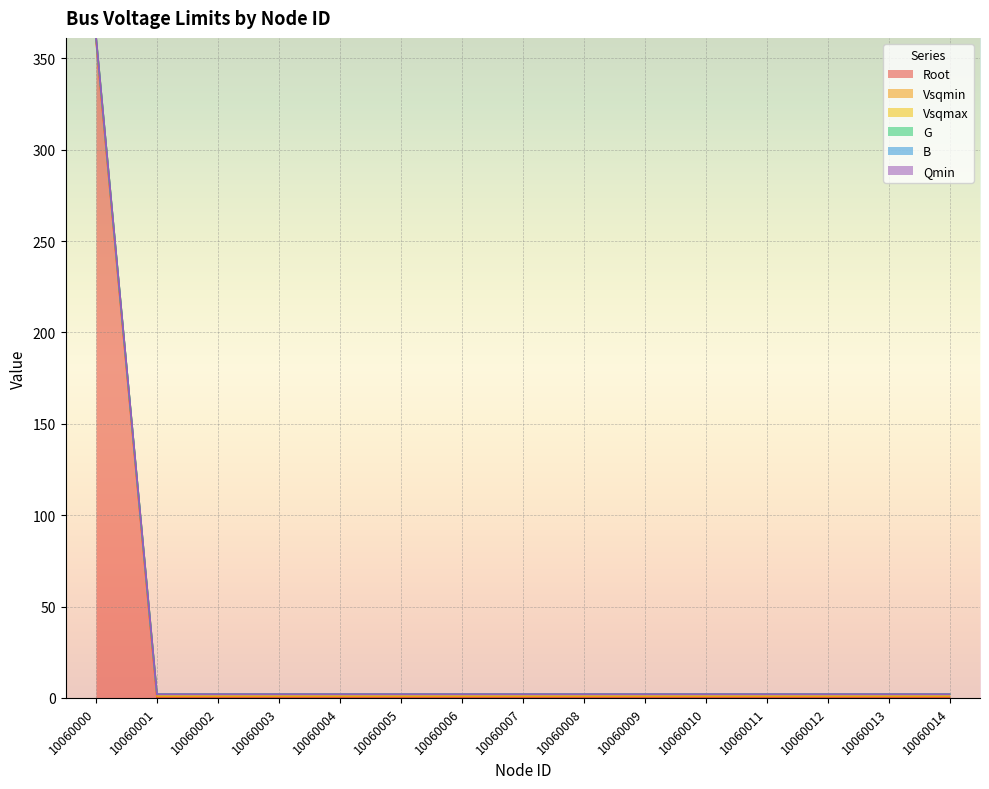

True or false: Vsqmax and G cross at least once.

False